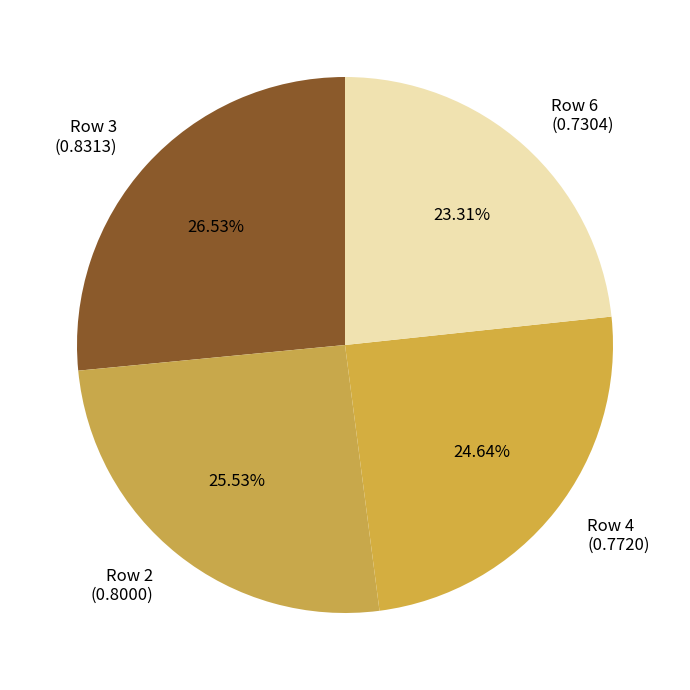

Which has a higher value, Row 6 (0.7304) or Row 4 (0.7720)?

Row 4 (0.7720)